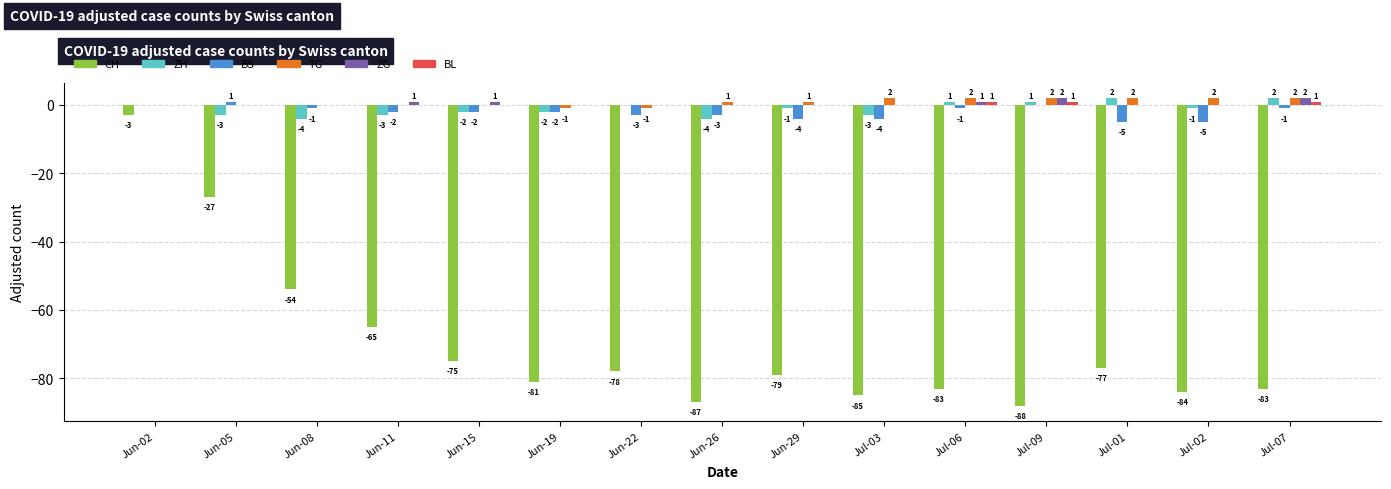

Between Jun-08 and Jul-03, which series saw the biggest shift?

CH